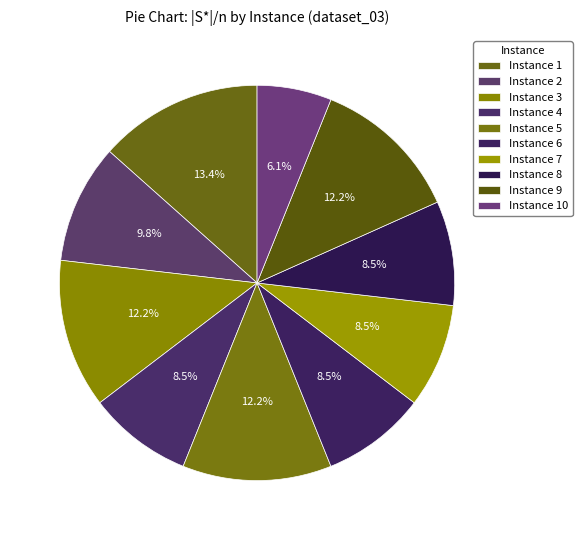

Count the number of slices in the pie.

10